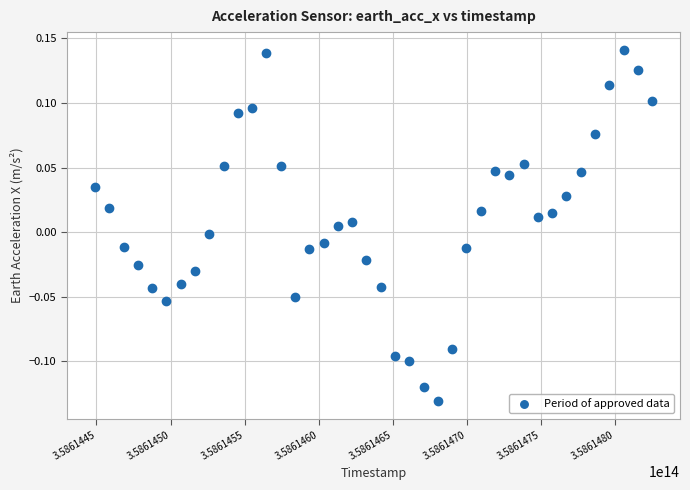

What is the range of X values (max minus min)?

375946250.0